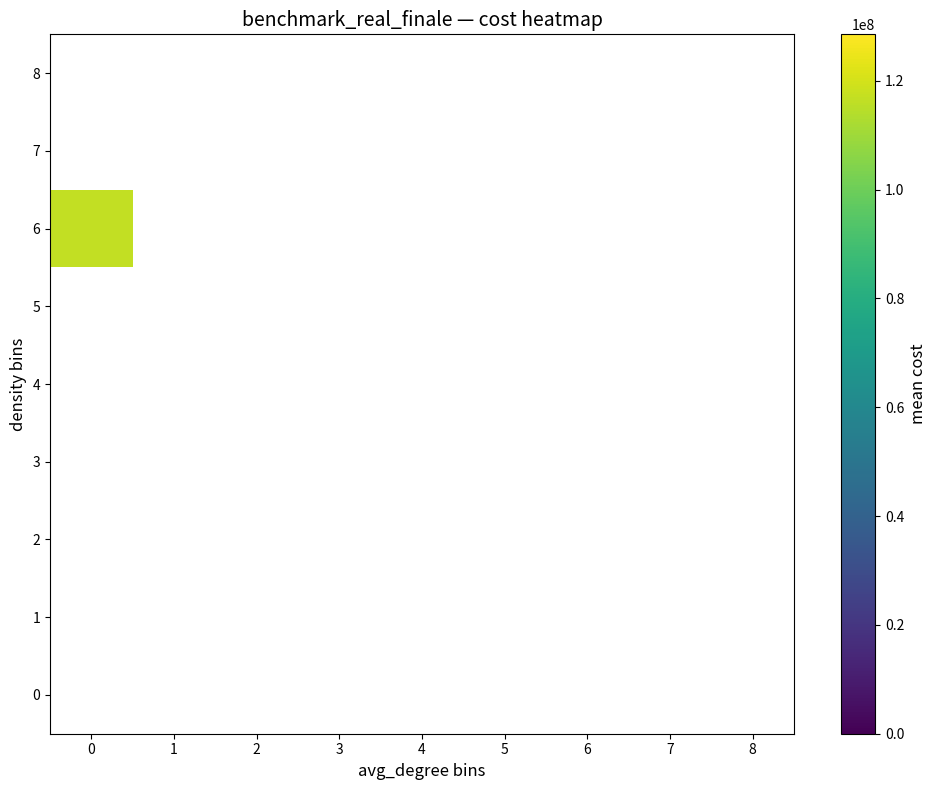

Rank the series by their maximum value, from lowest to highest.

0, 1, 2, 3, 4, 5, 6, 7, 8